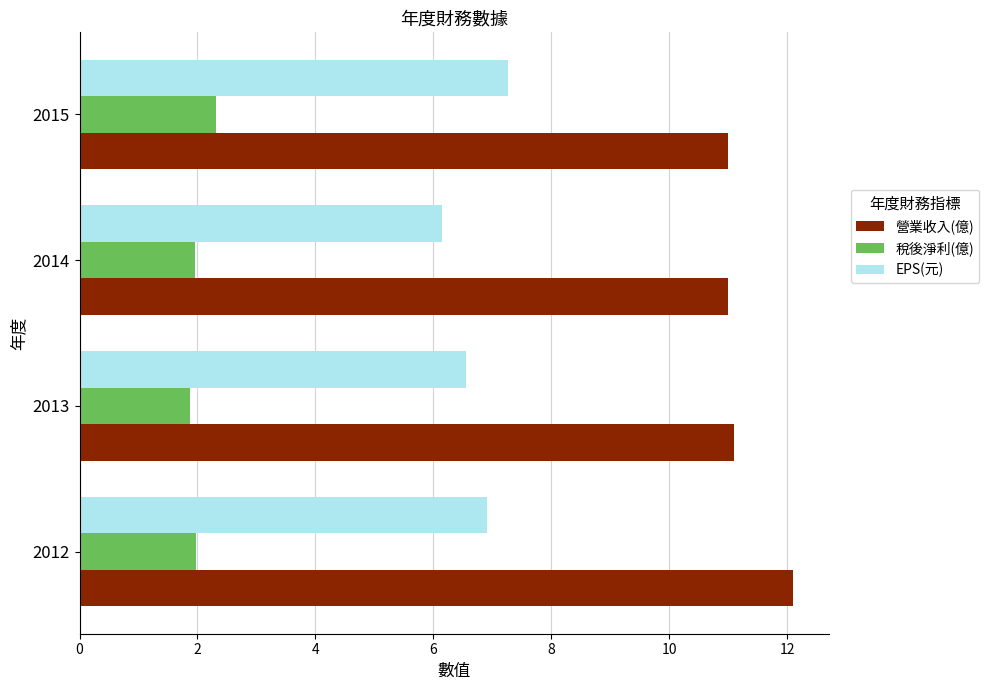

What is the highest value of the EPS(元) series?

7.3